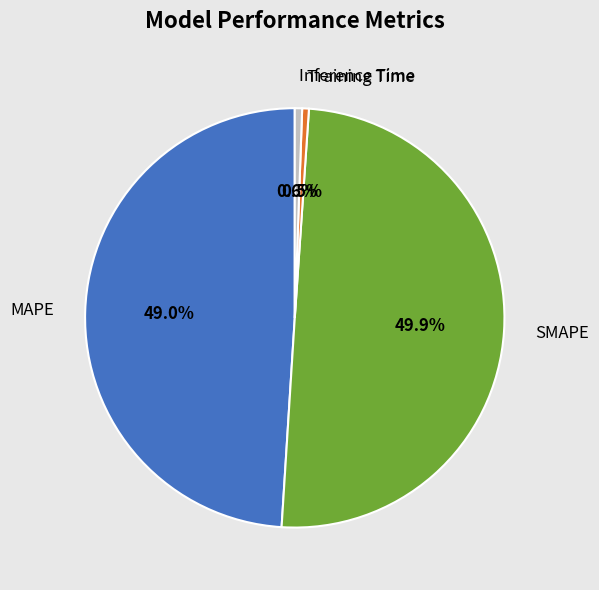

Does Inference Time account for over 50% of the chart?

No